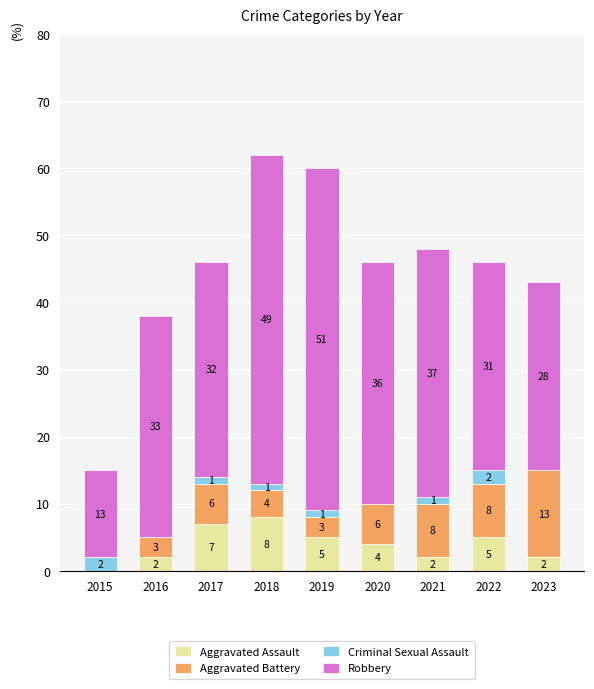

What is the sum of all Aggravated Assault values?

35